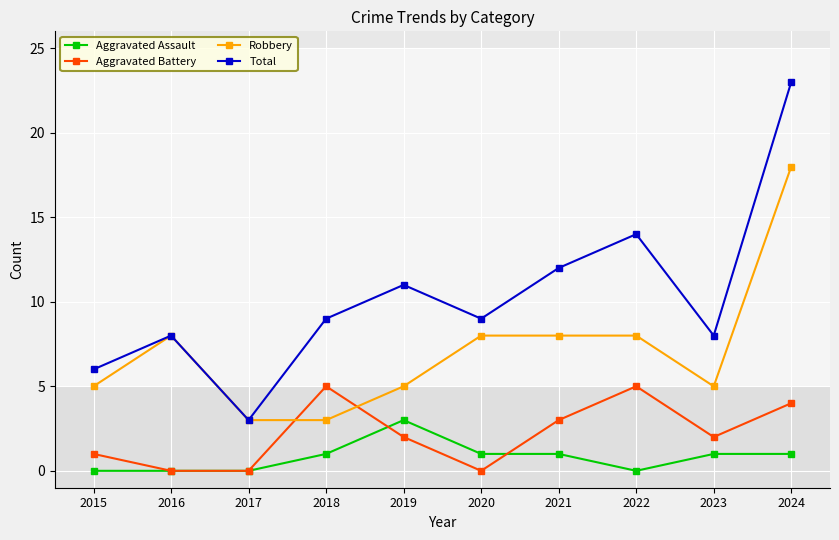

Reading left to right, transcribe all the data shown in this chart.

Aggravated Assault: 2015=0	2016=0	2017=0	2018=1	2019=3	2020=1	2021=1	2022=0	2023=1	2024=1
Aggravated Battery: 2015=1	2016=0	2017=0	2018=5	2019=2	2020=0	2021=3	2022=5	2023=2	2024=4
Robbery: 2015=5	2016=8	2017=3	2018=3	2019=5	2020=8	2021=8	2022=8	2023=5	2024=18
Total: 2015=6	2016=8	2017=3	2018=9	2019=11	2020=9	2021=12	2022=14	2023=8	2024=23